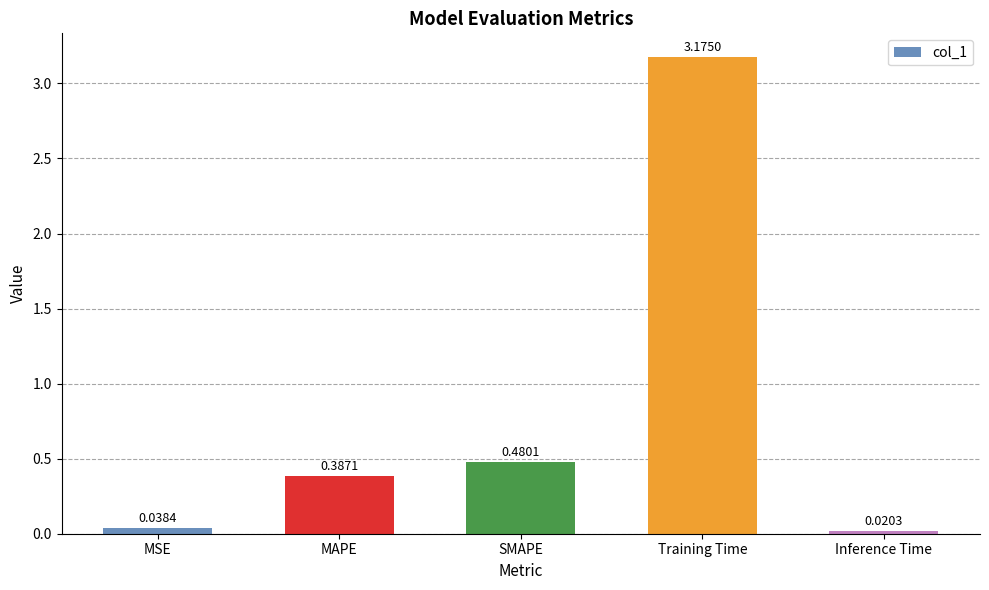

Where is the data nearest to the value 1?

SMAPE